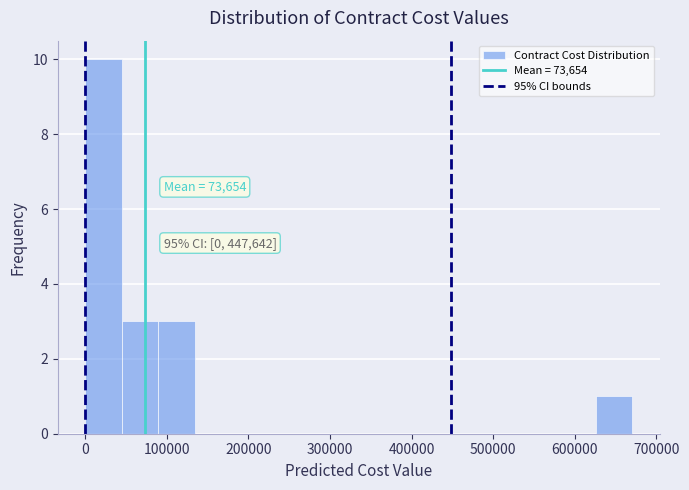

Which range on the x-axis has the tallest bar?

0 to 40000